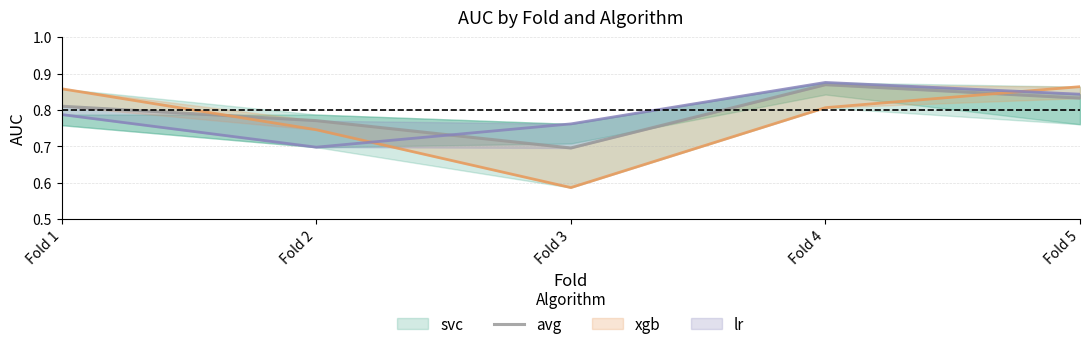

At which category does the chart reach its peak across all series?

Fold 4